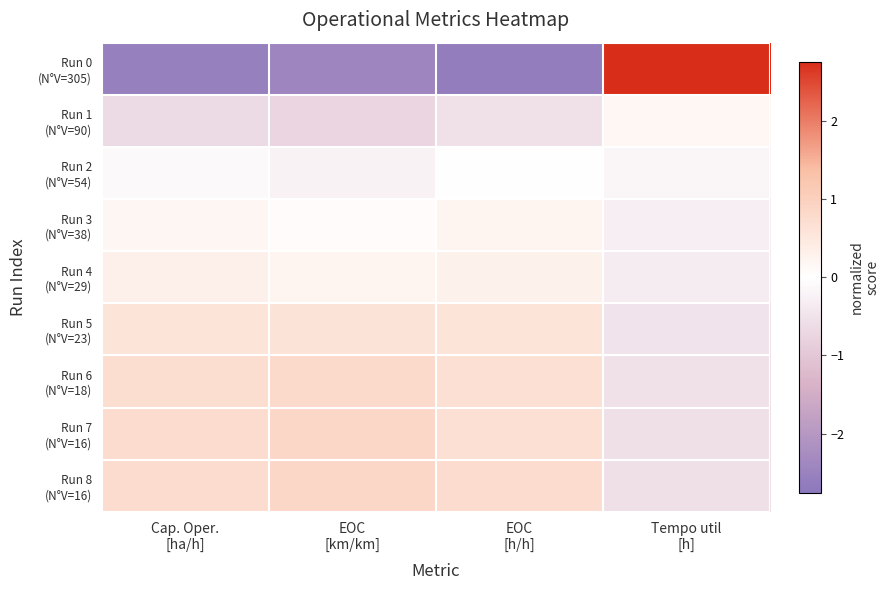

Which label corresponds to the smallest value in the chart?

EOC
[h/h]